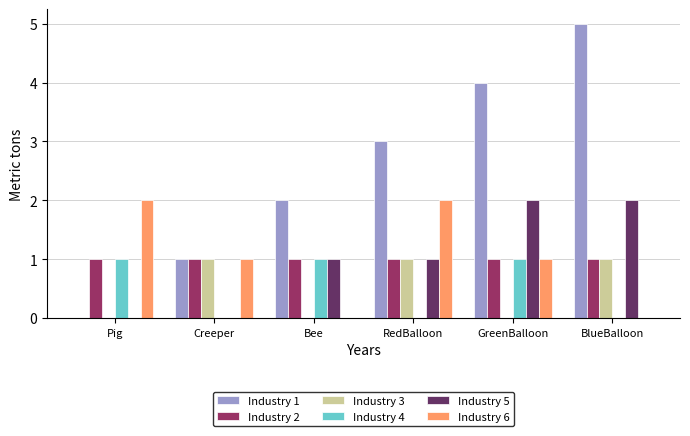

The value of Industry 2 at GreenBalloon is 1. True or false?

True